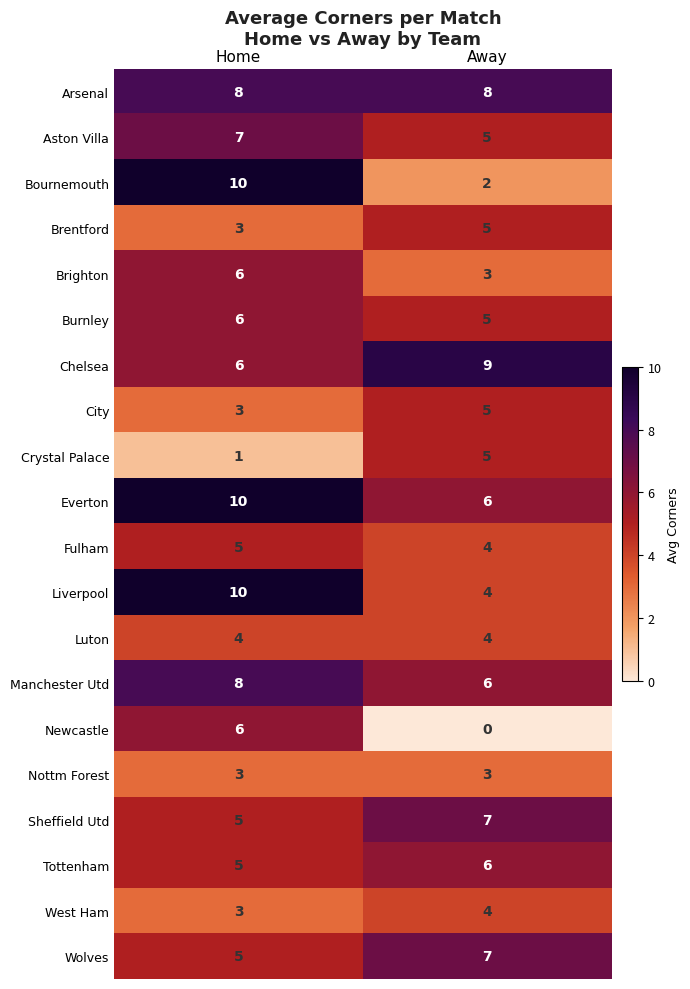

List the labels in order of Fulham value, smallest first.

Away, Home